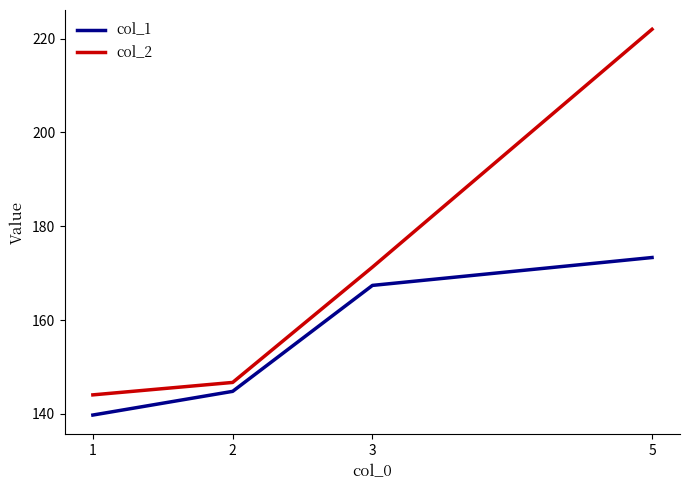

Between 1 and 3, which series saw the biggest shift?

col_1